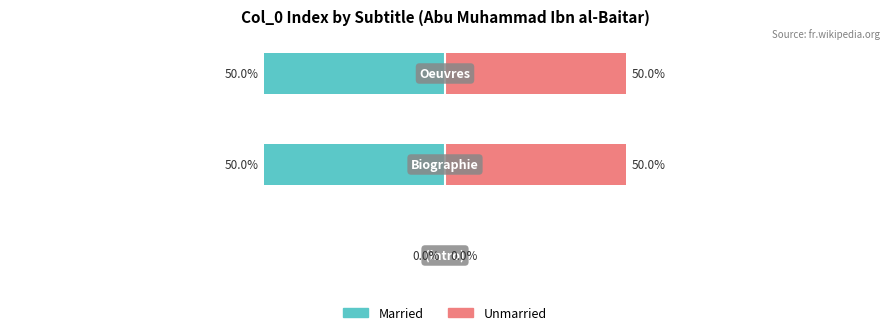

Reading left to right, extract all data points from this chart.

Married: 0	-50	-50
Unmarried: 0	50	50